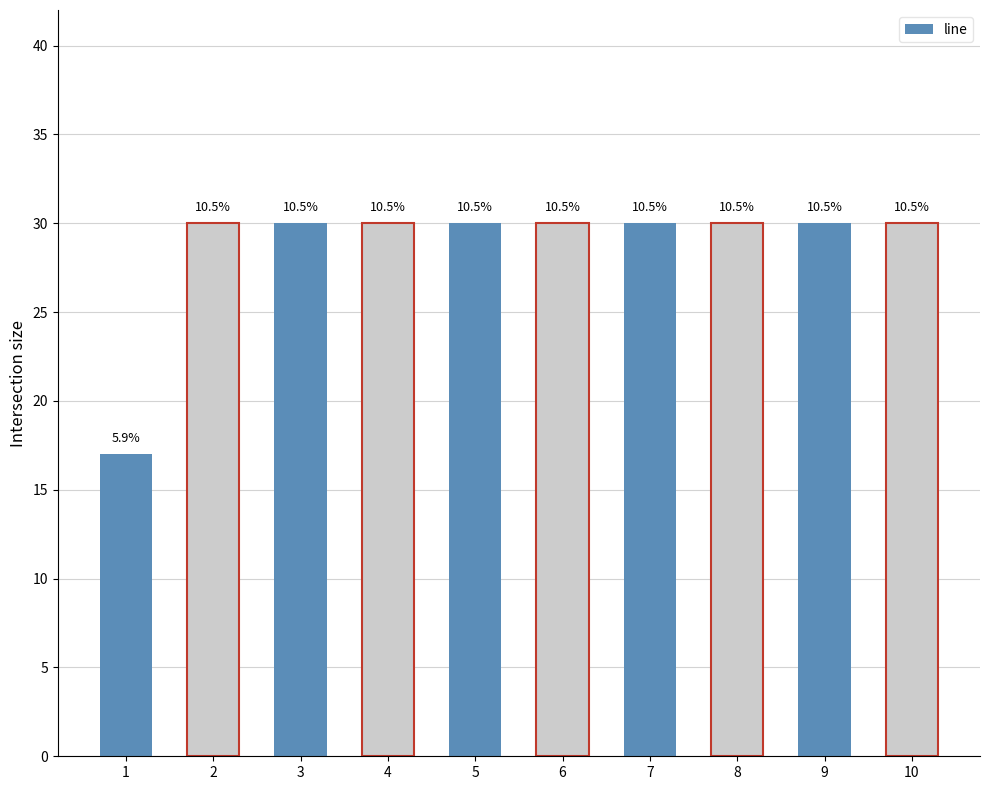

At which label is the value closest to 23?

1